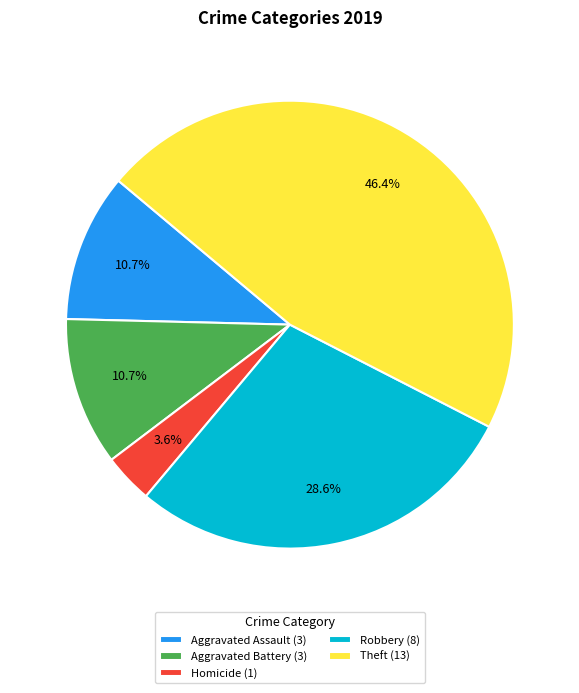

Is Robbery (8) the majority of the pie?

No